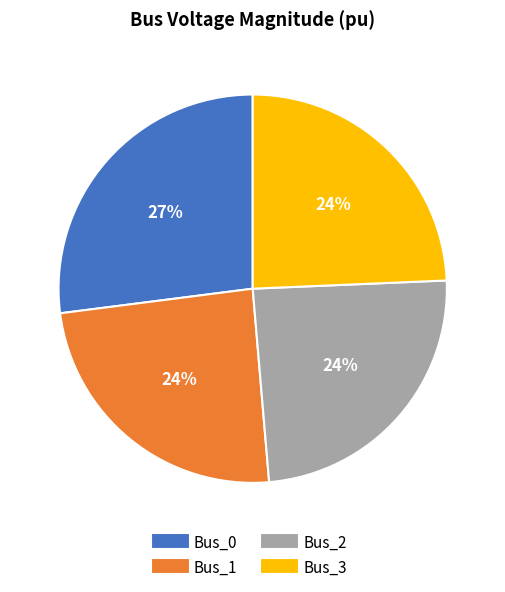

Is there a majority slice in this chart?

No